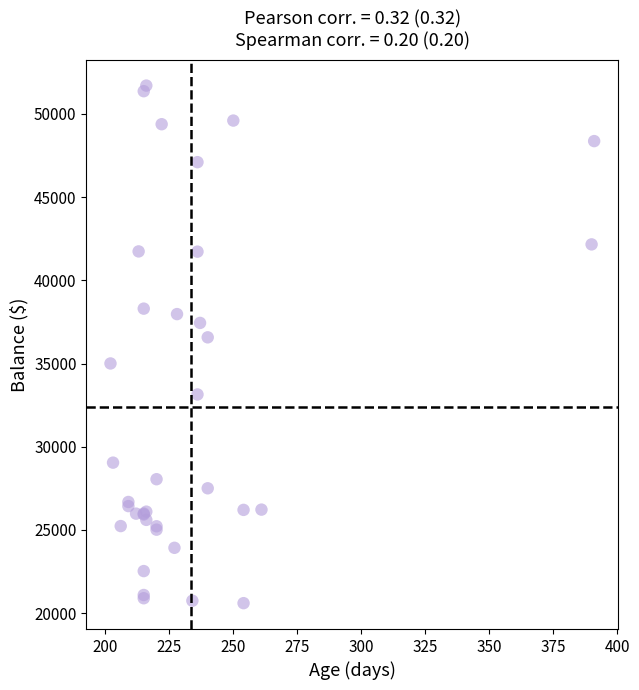

What Y value in the scatter plot is closest to 36150?

36574.1